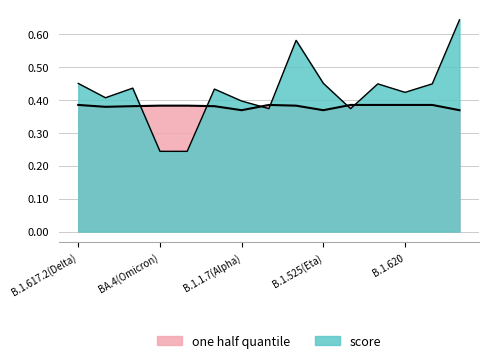

What is the total value across all series at B.1.525(Eta)?

0.8